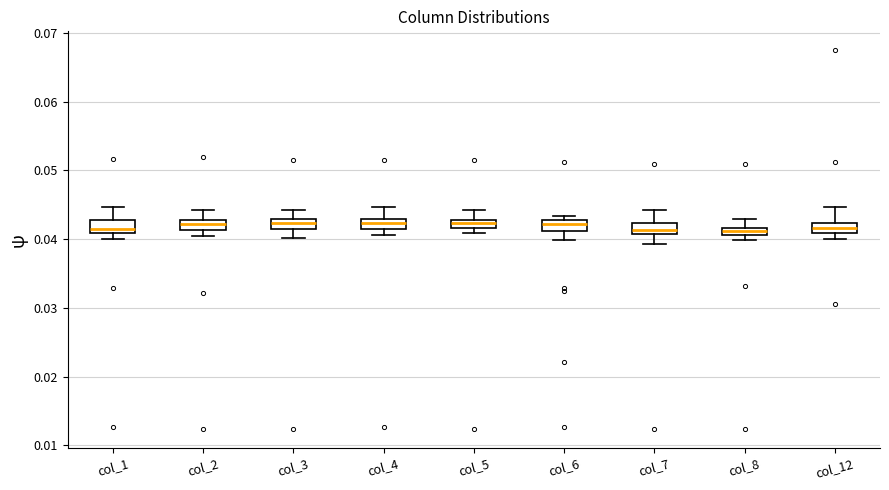

Where is the lower edge of the box for col_5 on the y-axis? The values are not printed on the chart, so give them approximately, as read against the axis.

0.042